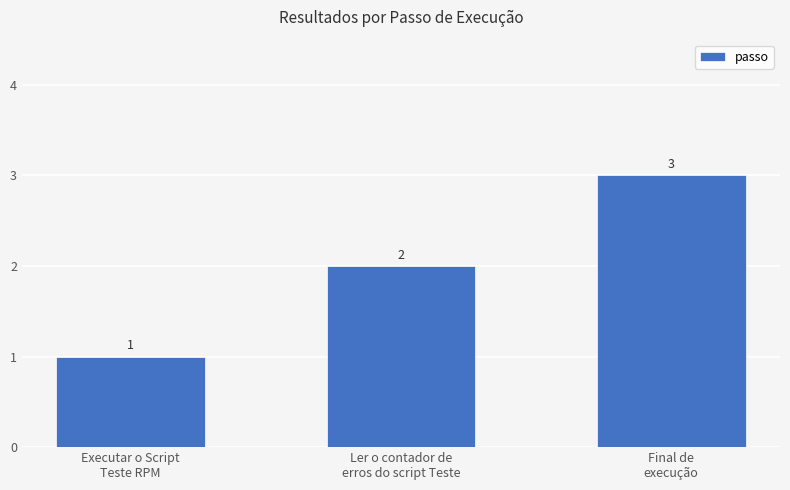

Count the values in the range 1 to 3.

3